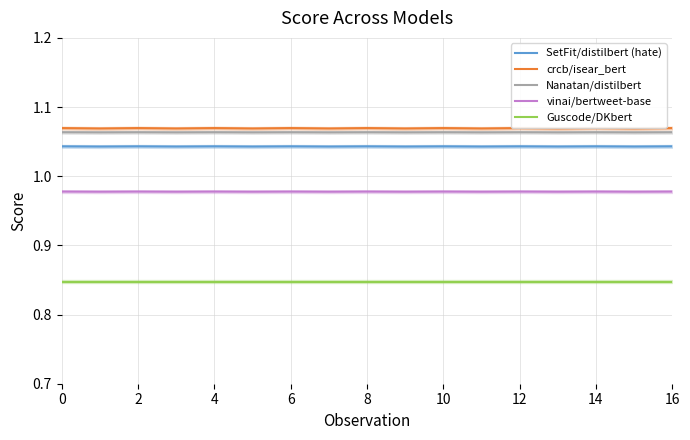

At 9, list the series in order from smallest to largest.

Guscode/DKbert, vinai/bertweet-base, SetFit/distilbert (hate), Nanatan/distilbert, crcb/isear_bert